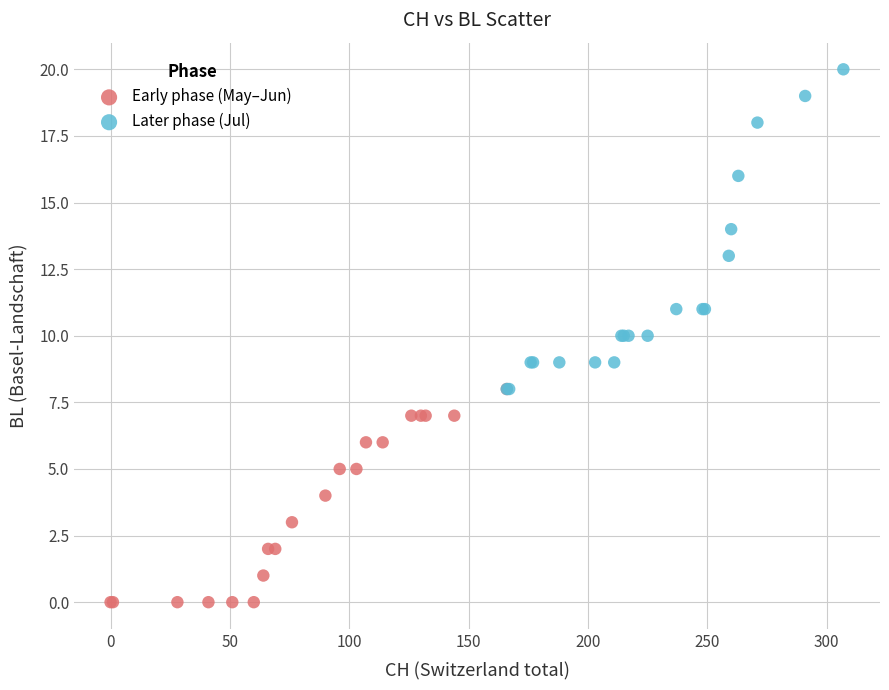

Which series contains the highest Y value?

Later phase (Jul)